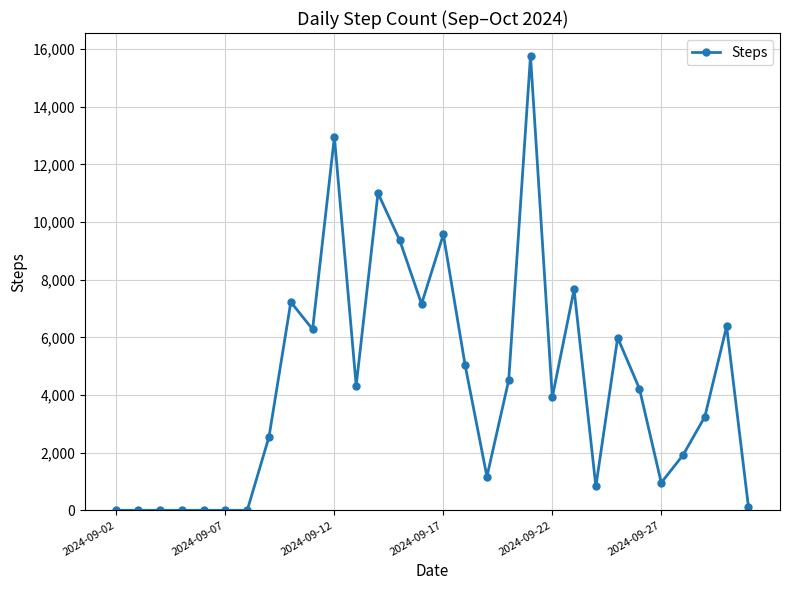

True or false: the data has more than 1 interior local peaks.

True